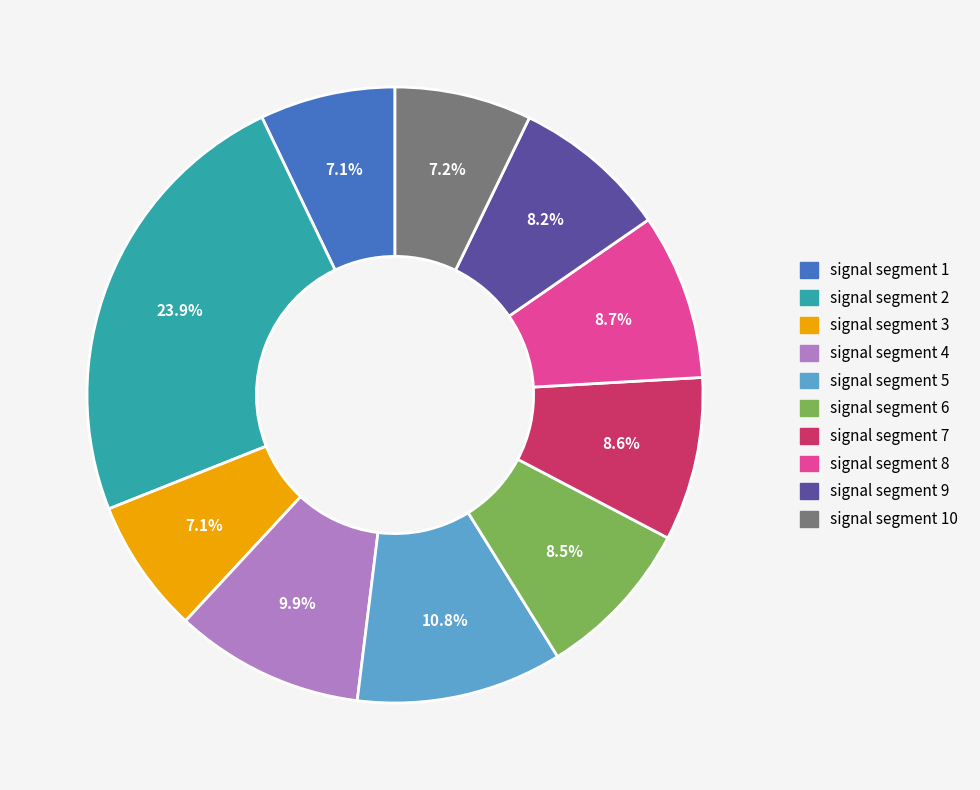

Is there a majority slice in this chart?

No